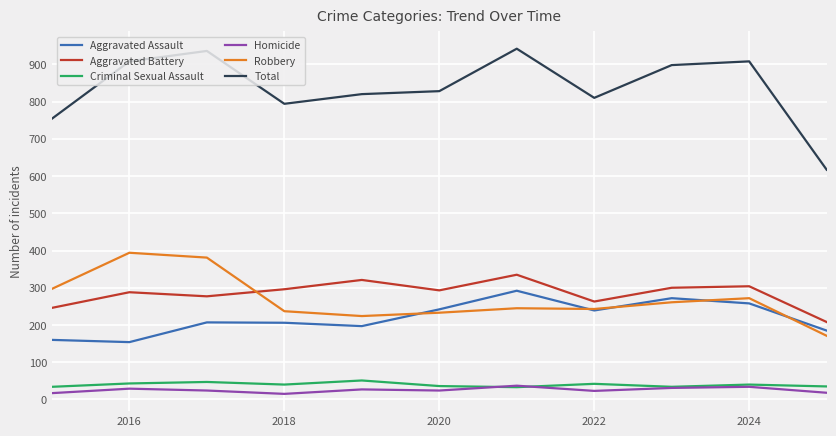

True or false: Aggravated Assault and Homicide intersect in this chart.

False